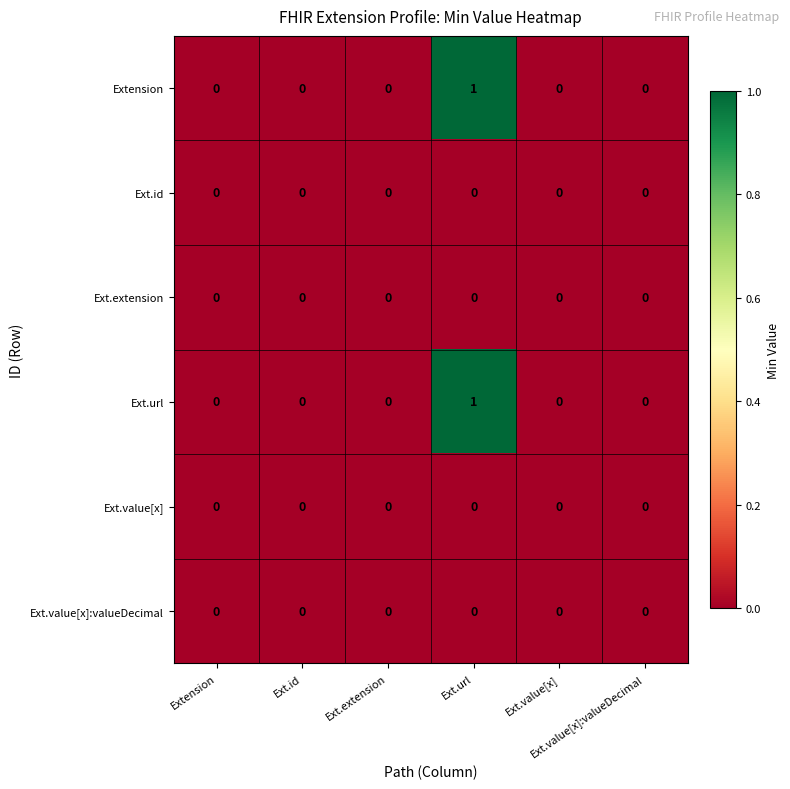

Reading left to right, transcribe all the data shown in this chart.

Extension: Extension=0	Ext.id=0	Ext.extension=0	Ext.url=1	Ext.value[x]=0	Ext.value[x]:valueDecimal=0
Ext.id: Extension=0	Ext.id=0	Ext.extension=0	Ext.url=0	Ext.value[x]=0	Ext.value[x]:valueDecimal=0
Ext.extension: Extension=0	Ext.id=0	Ext.extension=0	Ext.url=0	Ext.value[x]=0	Ext.value[x]:valueDecimal=0
Ext.url: Extension=0	Ext.id=0	Ext.extension=0	Ext.url=1	Ext.value[x]=0	Ext.value[x]:valueDecimal=0
Ext.value[x]: Extension=0	Ext.id=0	Ext.extension=0	Ext.url=0	Ext.value[x]=0	Ext.value[x]:valueDecimal=0
Ext.value[x]:valueDecimal: Extension=0	Ext.id=0	Ext.extension=0	Ext.url=0	Ext.value[x]=0	Ext.value[x]:valueDecimal=0